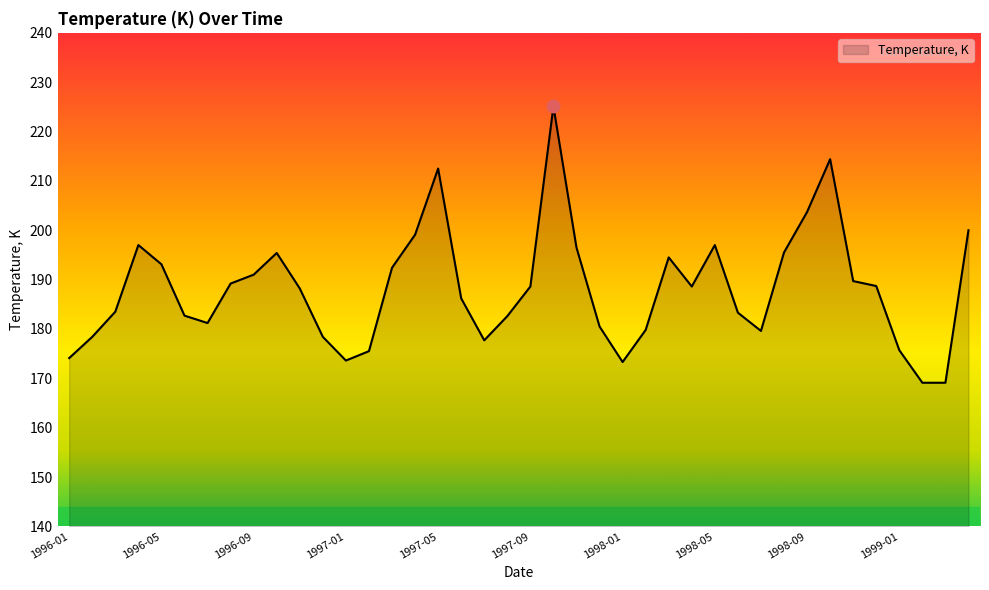

What is the maximum value shown in the chart?

225.1